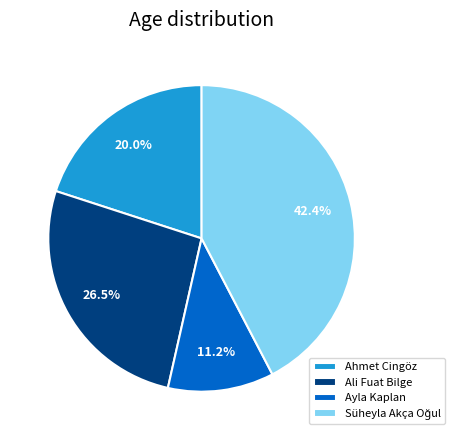

Which has a higher value, Ali Fuat Bilge or Ayla Kaplan?

Ali Fuat Bilge